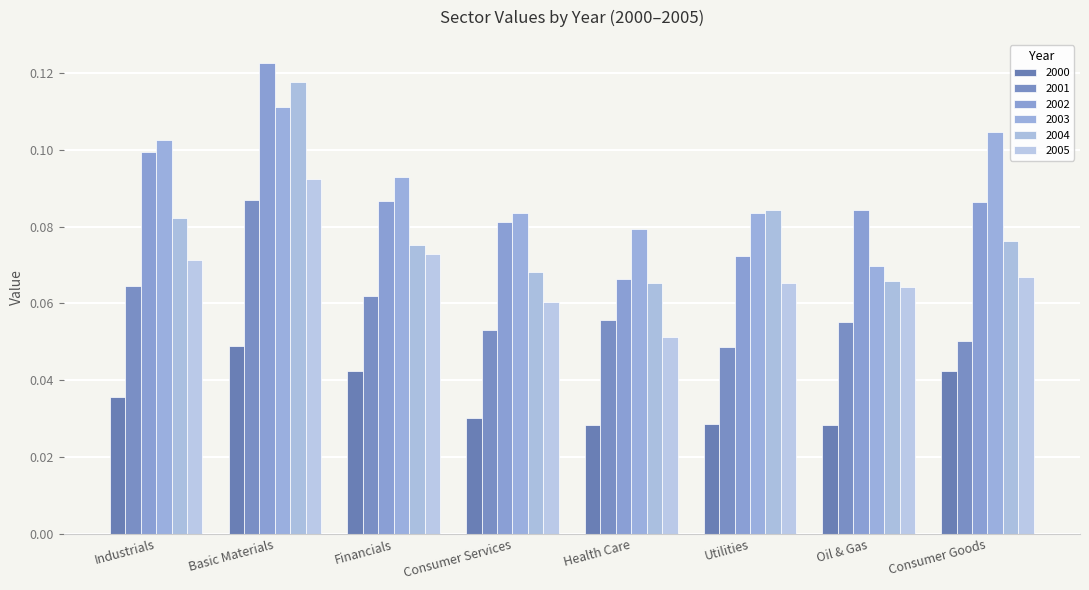

What is the sum of all 2001 values?

0.5